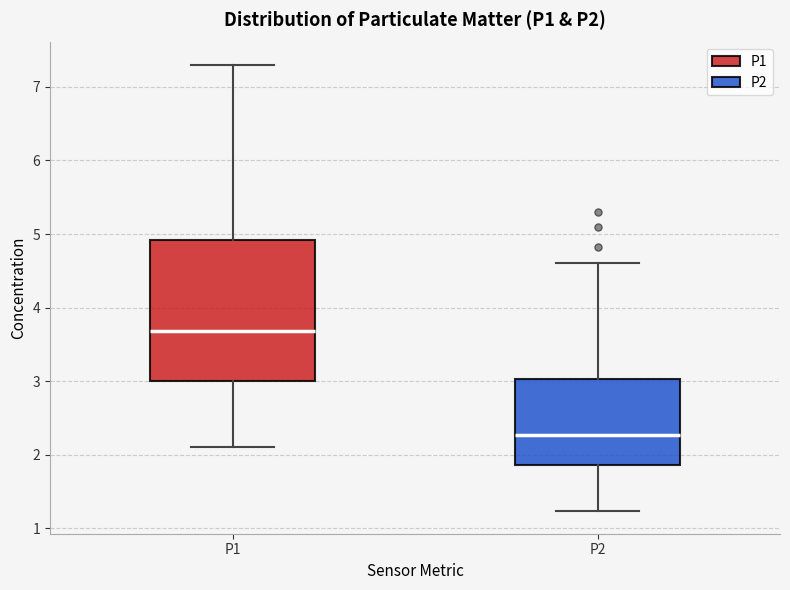

Reading left to right, read every box against the y-axis: the position of its median line, the range the box covers, and the ends of its whiskers. The values are not printed on the chart, so give them approximately, as read against the axis.

P1: median 3.7, box 3.0 to 4.9, whiskers 2.1 to 7.3
P2: median 2.3, box 1.9 to 3.0, whiskers 1.2 to 4.6